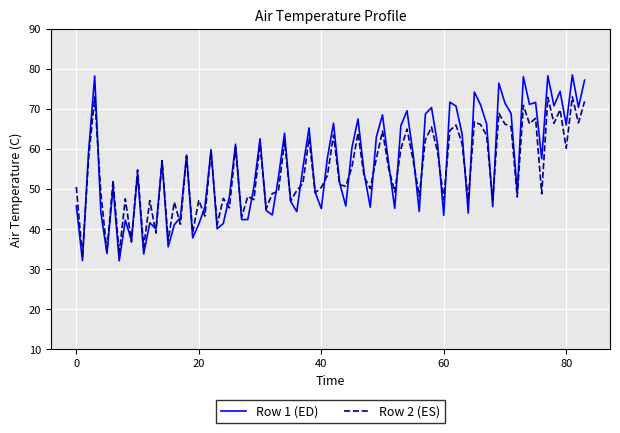

What is the maximum value for Row 2 (ES)?

73.0